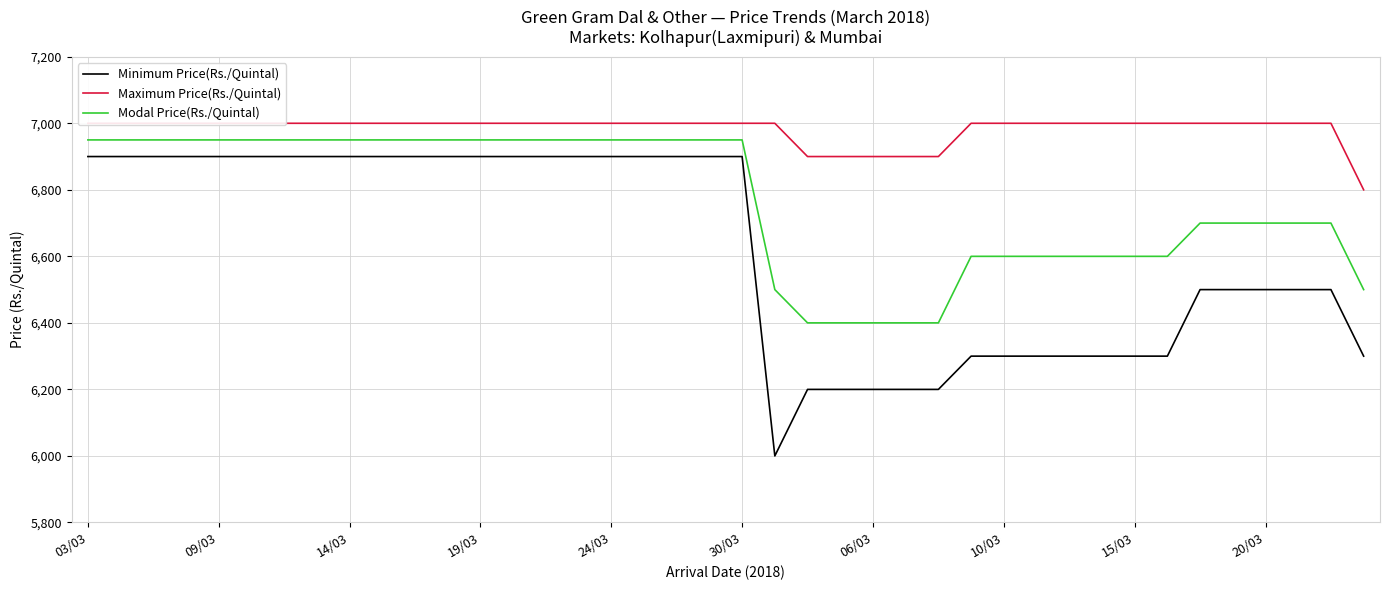

True or false: Modal Price(Rs./Quintal) and Minimum Price(Rs./Quintal) intersect in this chart.

False